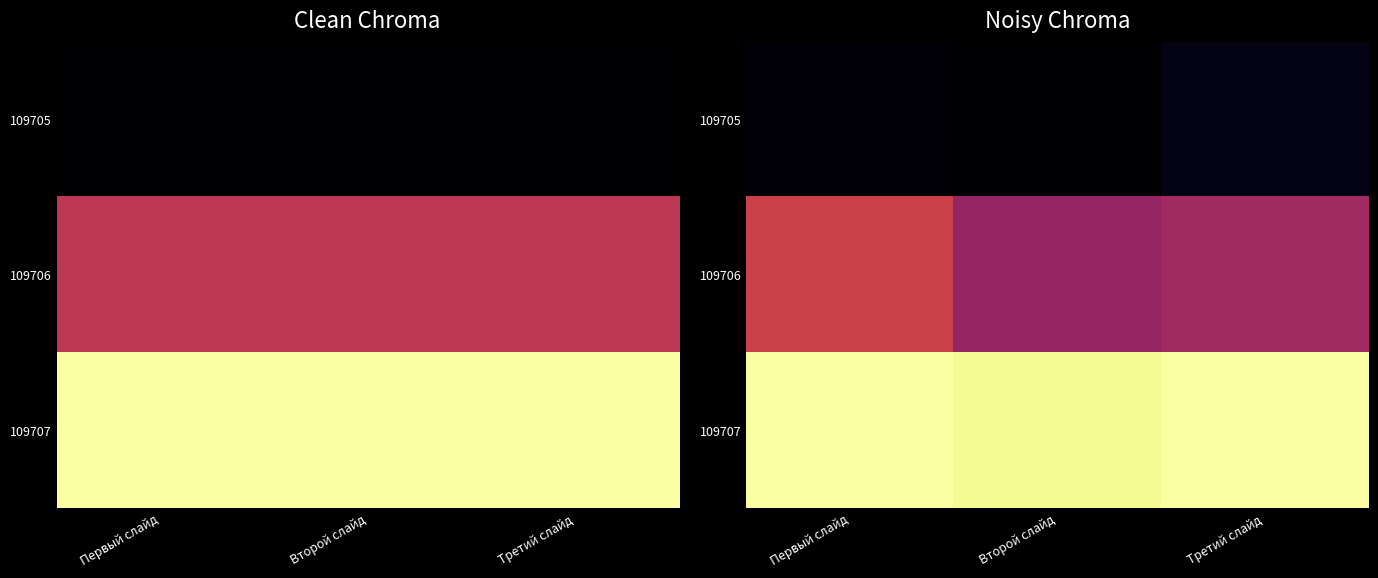

True or false: 109706 has a value of 0.4 at Второй слайд.

True